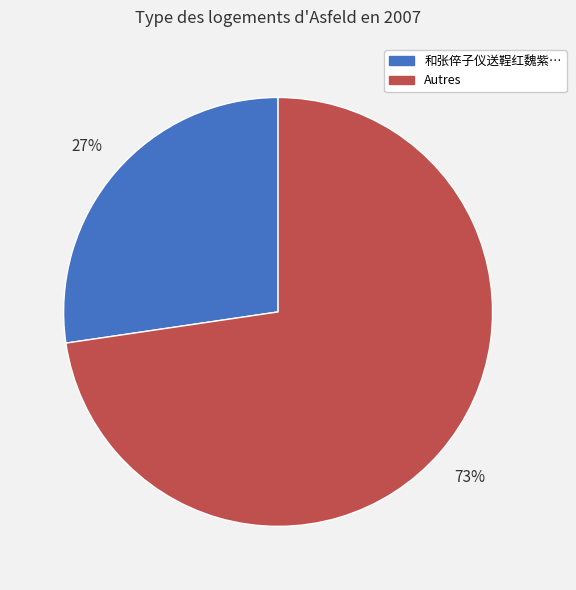

Does any single category account for the majority?

Yes